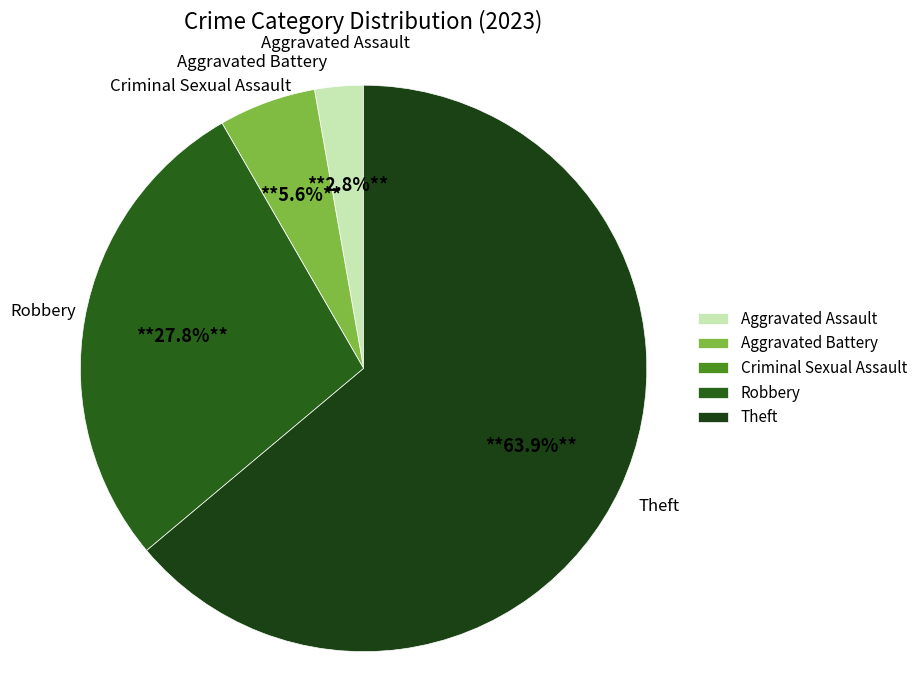

Is the sum of Theft and Aggravated Battery greater than half?

Yes